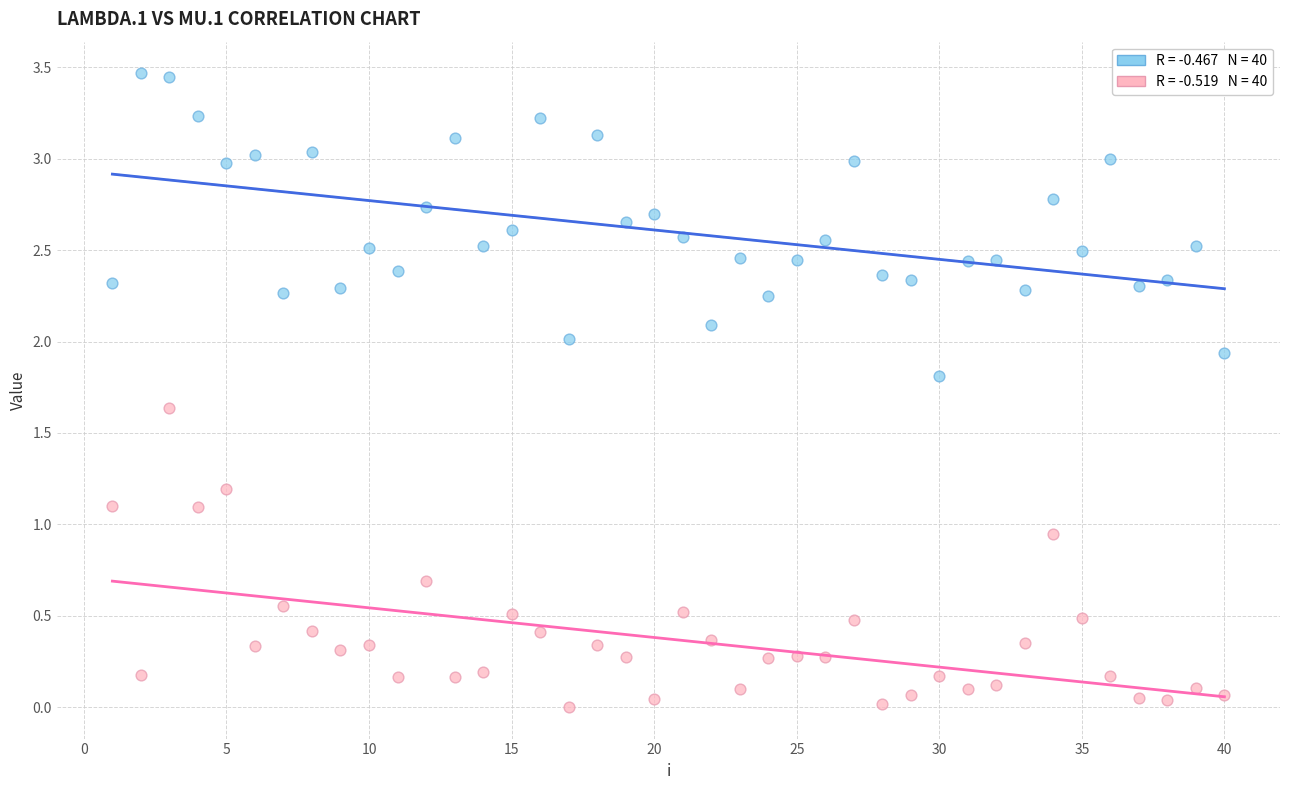

Across all data points, what is the range of Y values (max minus min)?

3.5